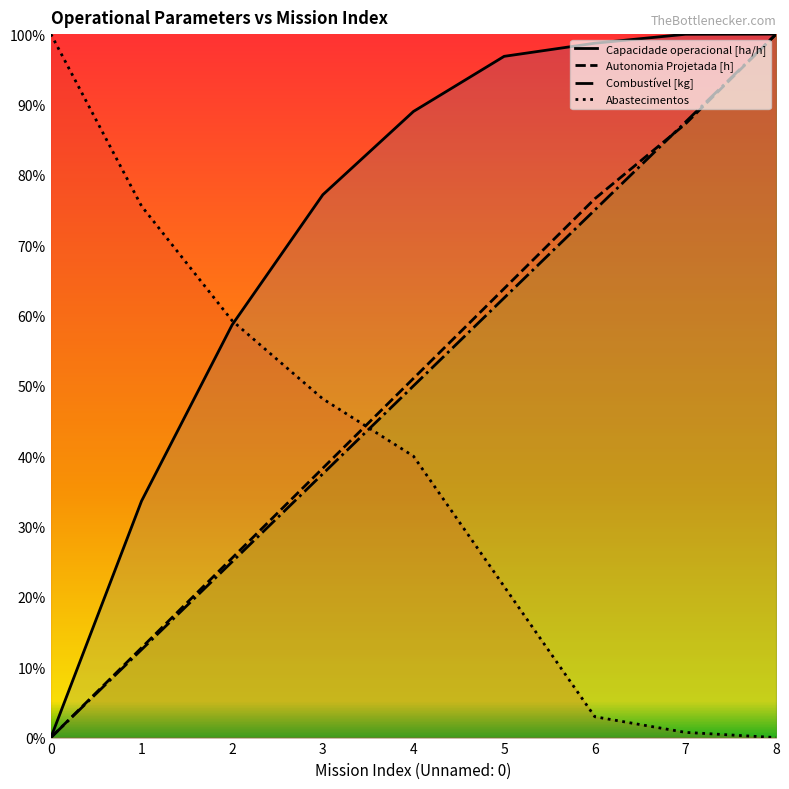

Does the chart display data point markers on the line(s)?

No